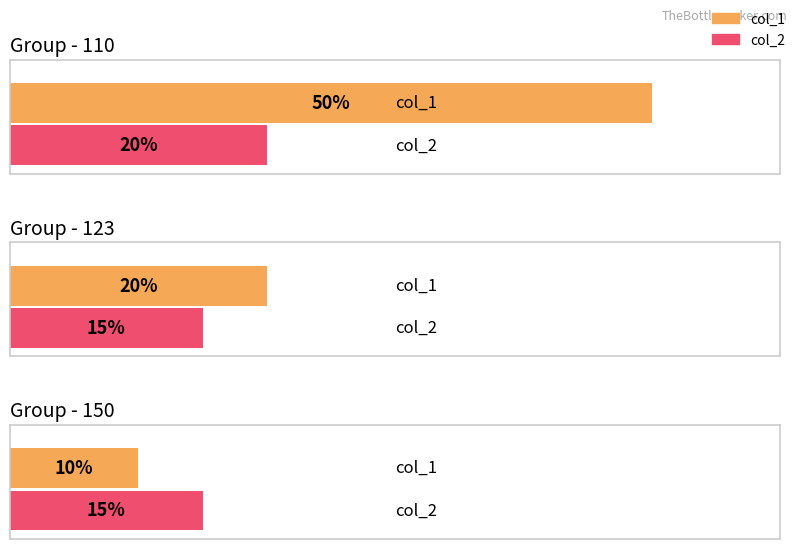

The value of col_1 at 110 is 50. True or false?

True